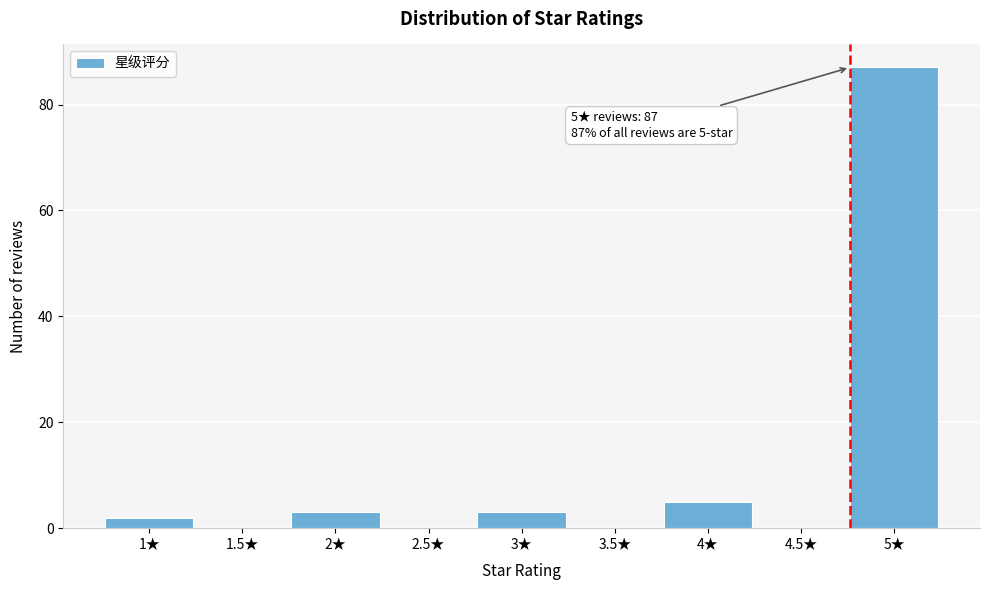

Reading left to right, extract all data points from this chart.

1★=2	1.5★=0	2★=3	2.5★=0	3★=3	3.5★=0	4★=5	4.5★=0	5★=87